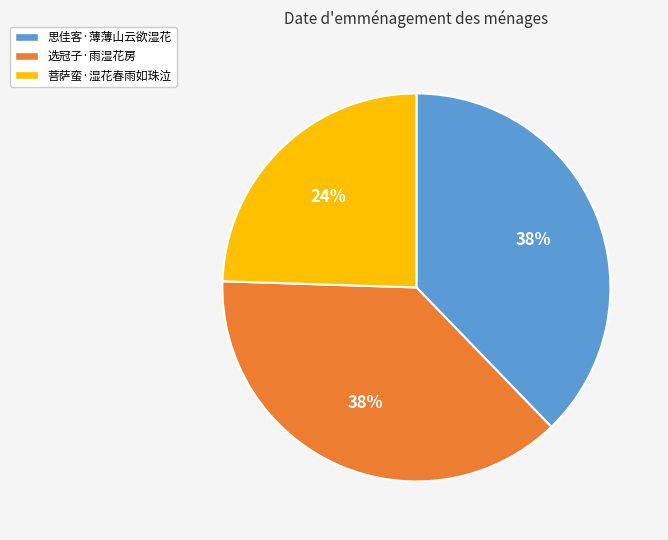

Is there a majority slice in this chart?

No